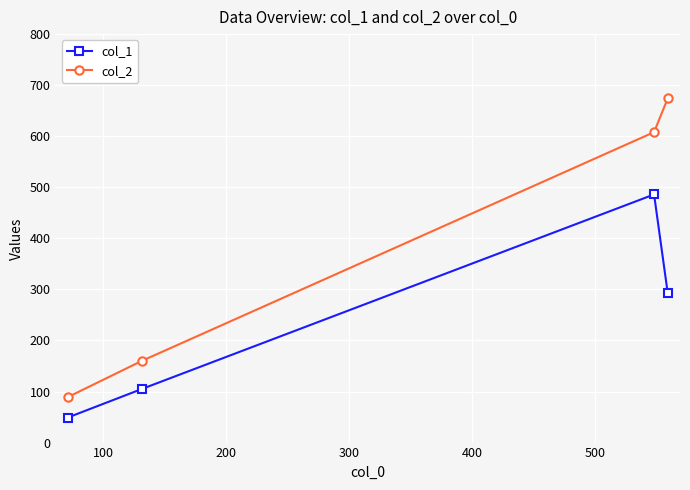

What is the greatest value displayed?

674